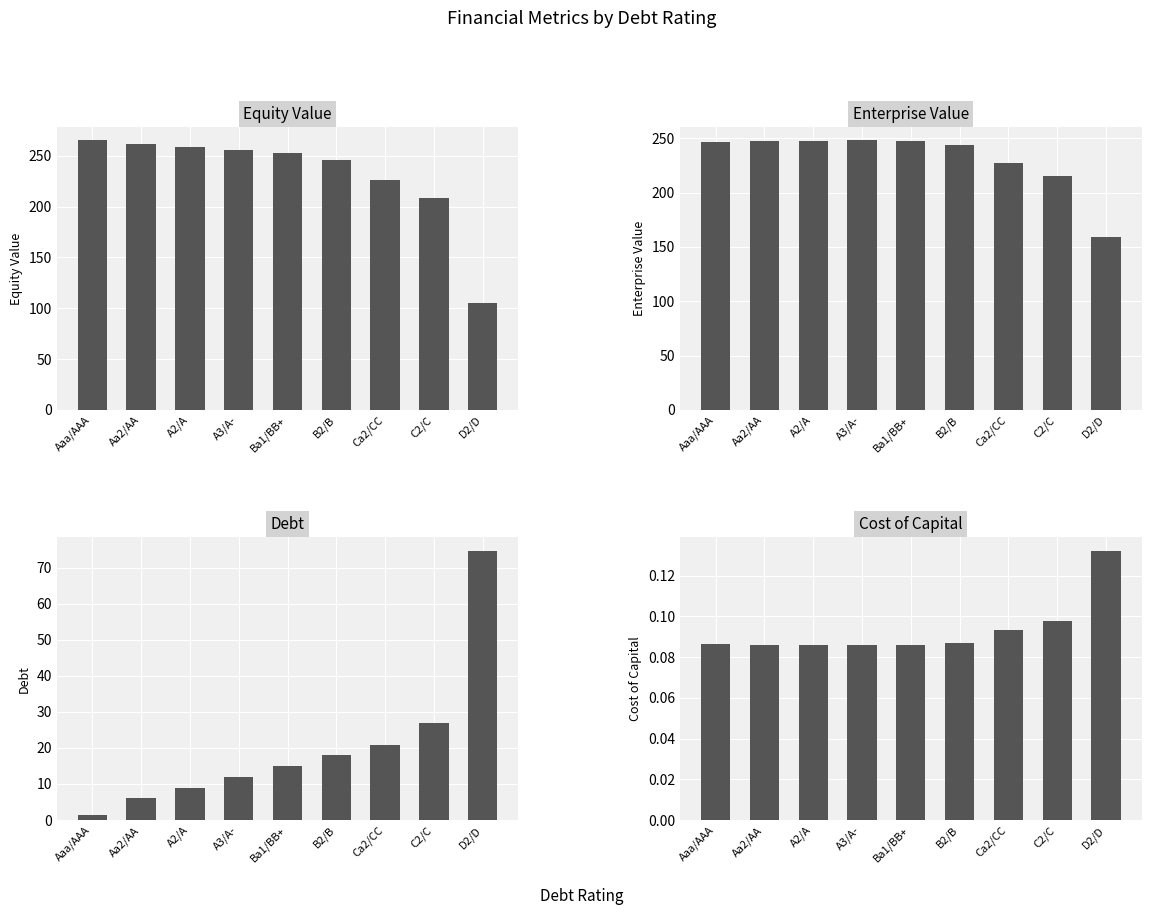

How many bars are there in each group?

4